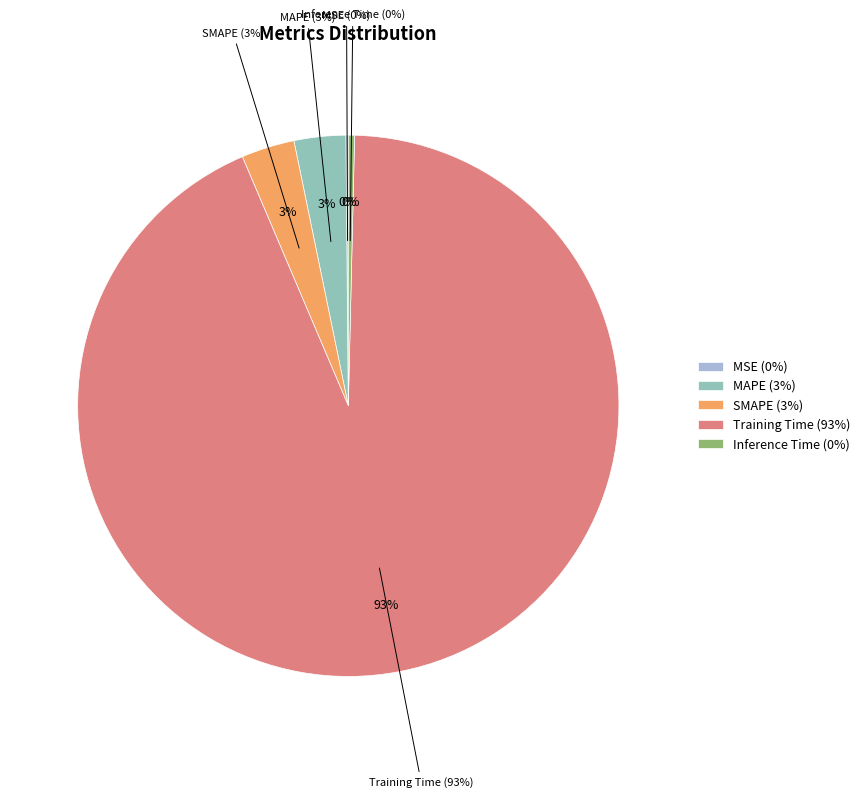

Combined, what portion of the pie is Inference Time and MAPE?

3.5%